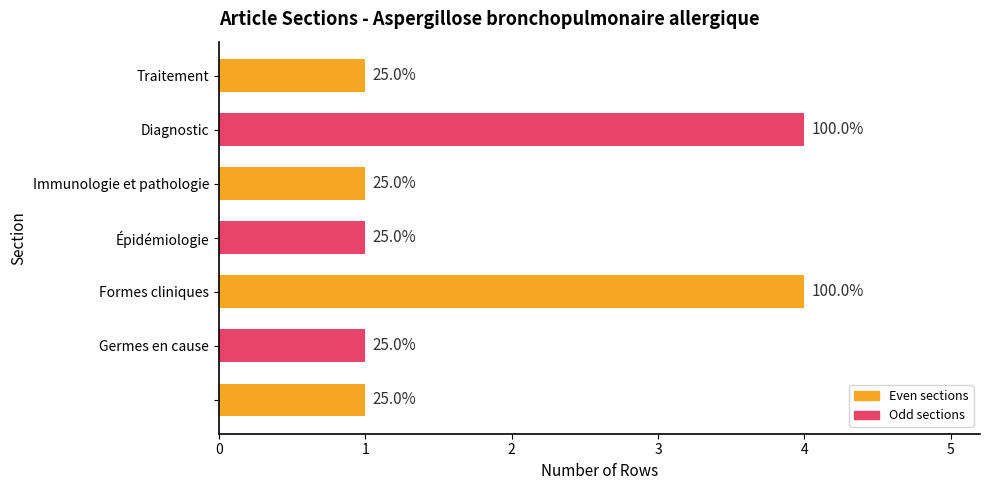

How many bars are there in total?

7